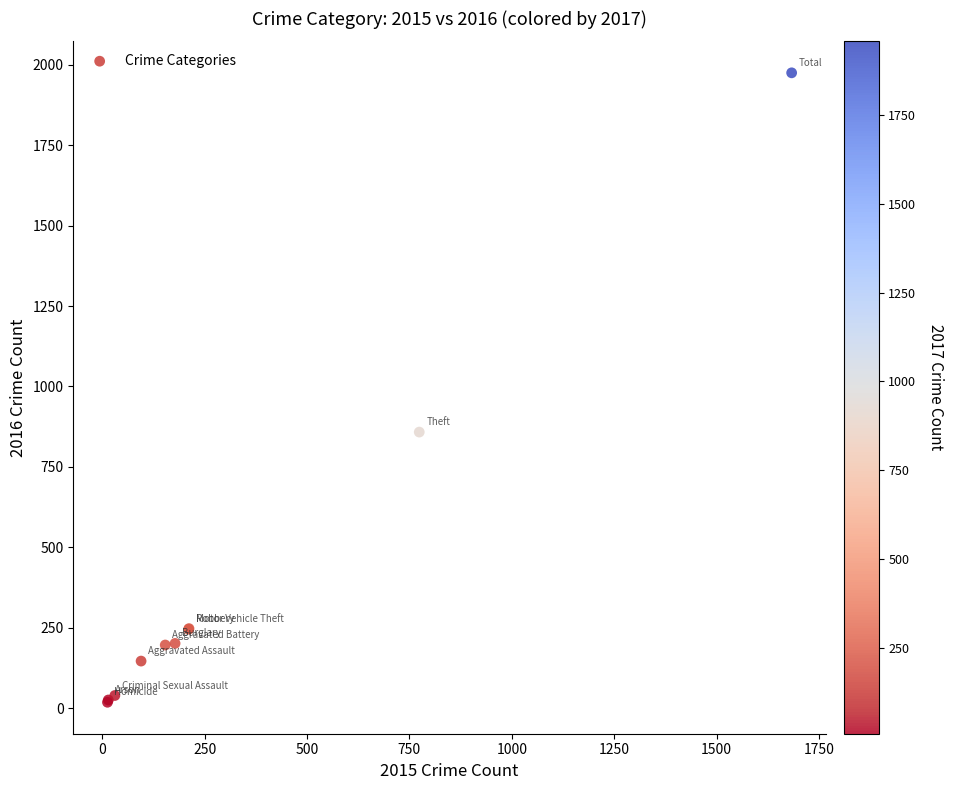

What Y value in the scatter plot is closest to 996?

858